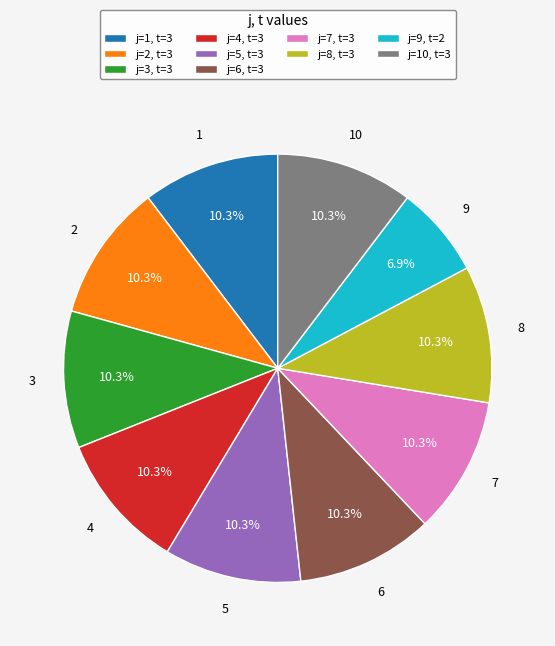

Which category has the smallest portion of the pie?

j=9, t=2